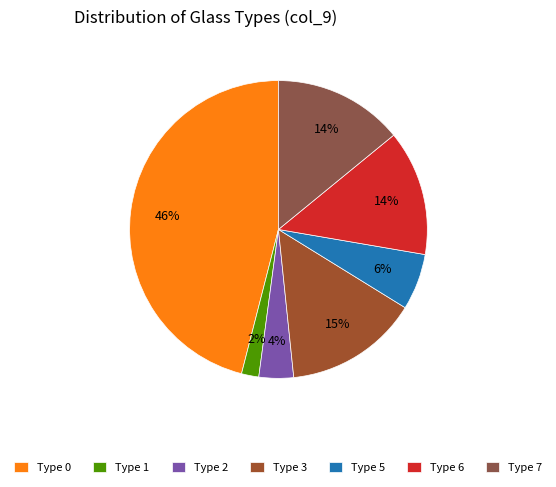

Count the number of slices in the pie.

7